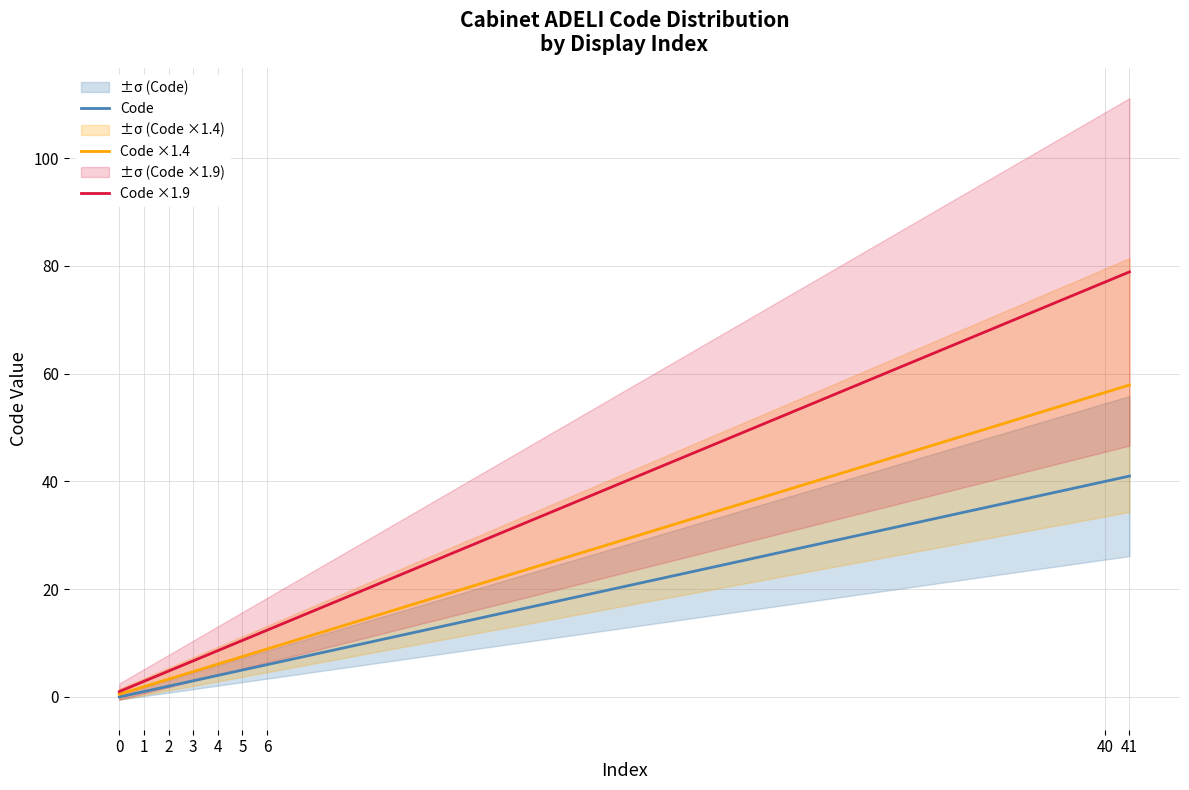

True or false: Code ×1.9 and Code cross at least once.

False